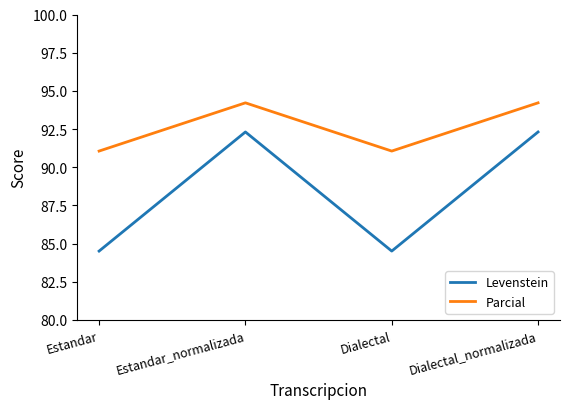

Which series has the largest total across all categories?

Parcial